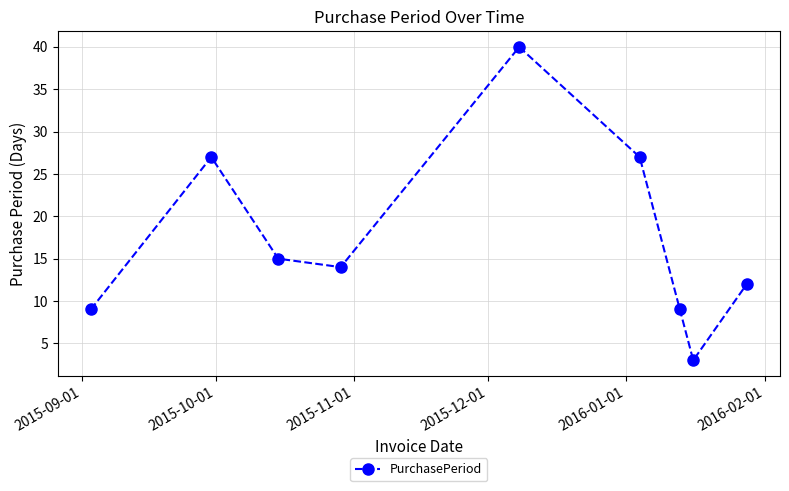

How many points are higher than both their immediate neighbors (excluding endpoints)?

2